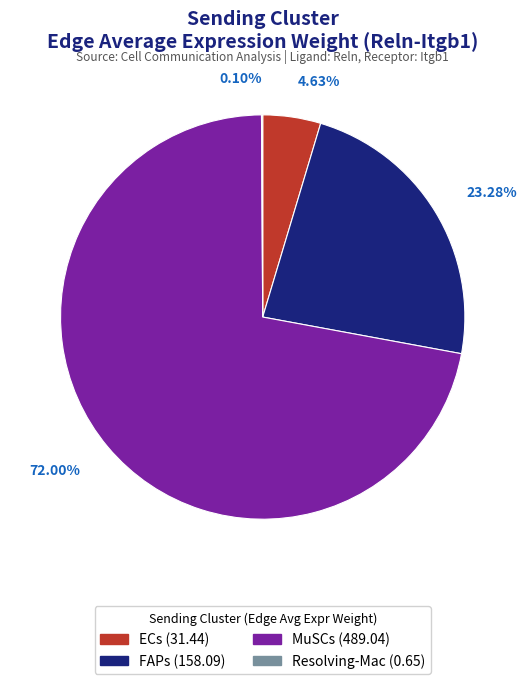

Combined, do ECs and MuSCs account for over 50%?

Yes